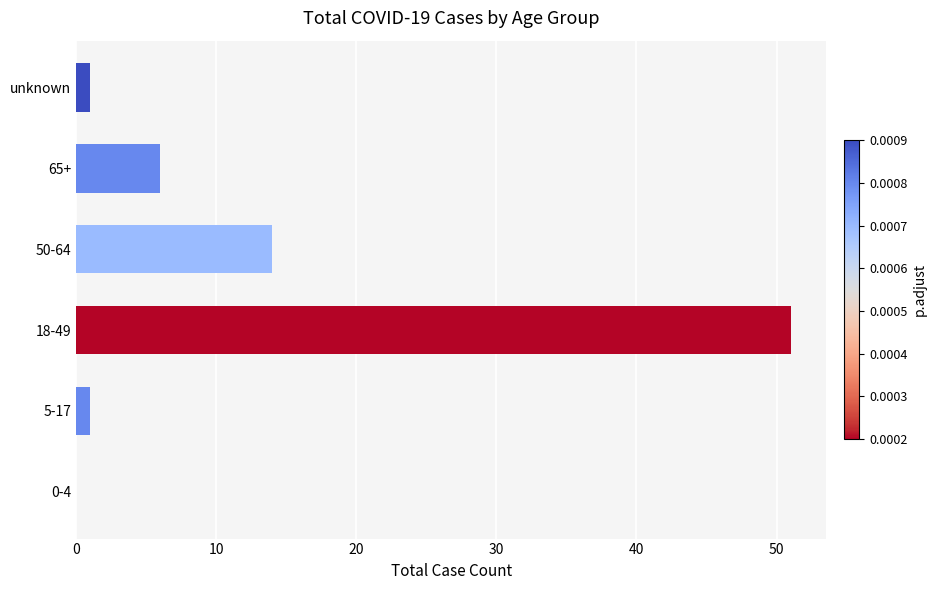

How many distinct data groups are displayed?

1